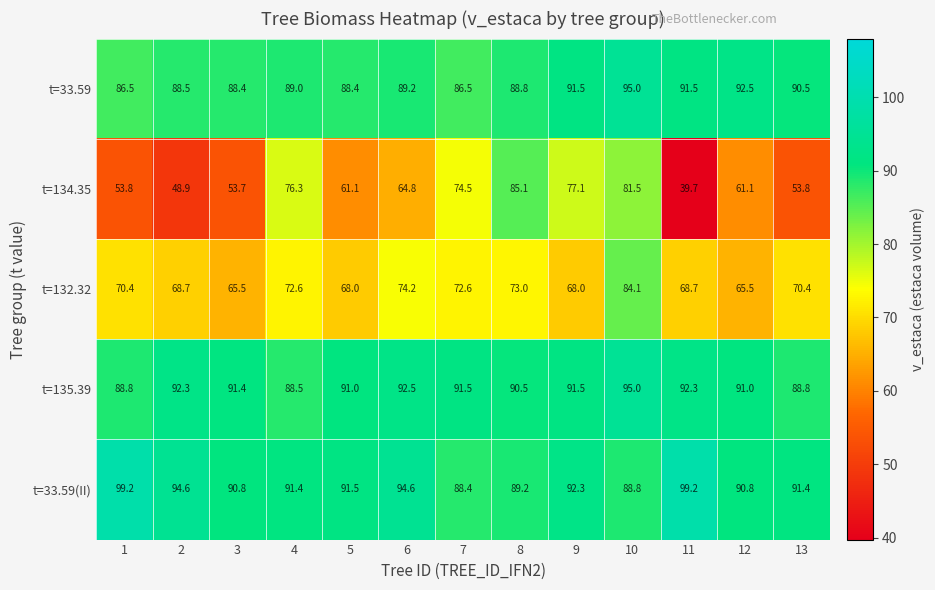

How many data points does each series have?

13